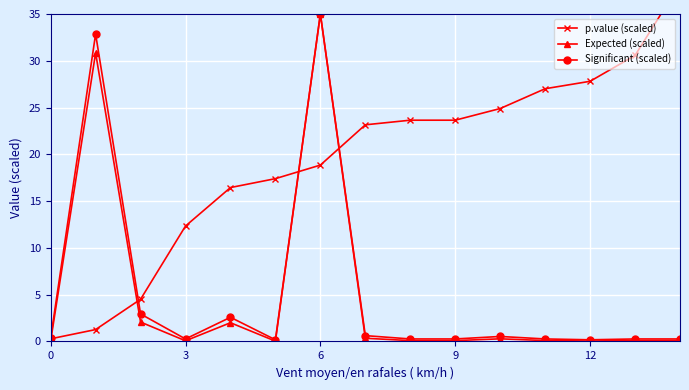

In Significant (scaled), how many points are higher than both neighbors (excluding endpoints)?

4